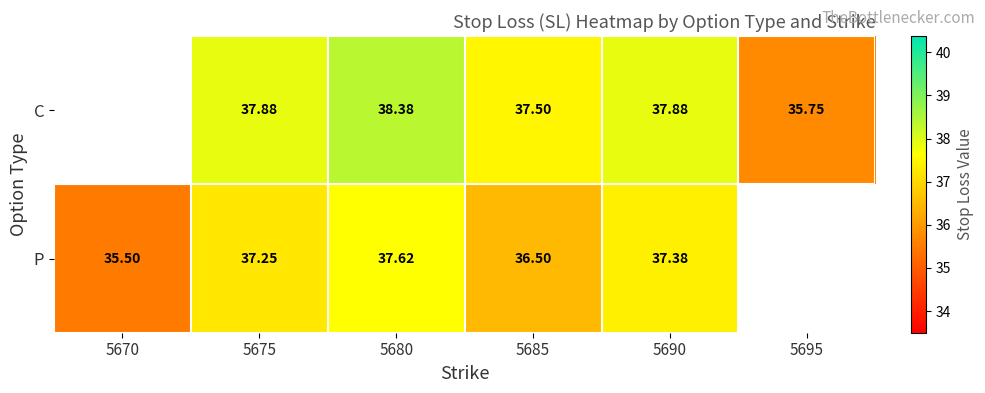

Rank the series at 5690 from lowest to highest value.

P, C